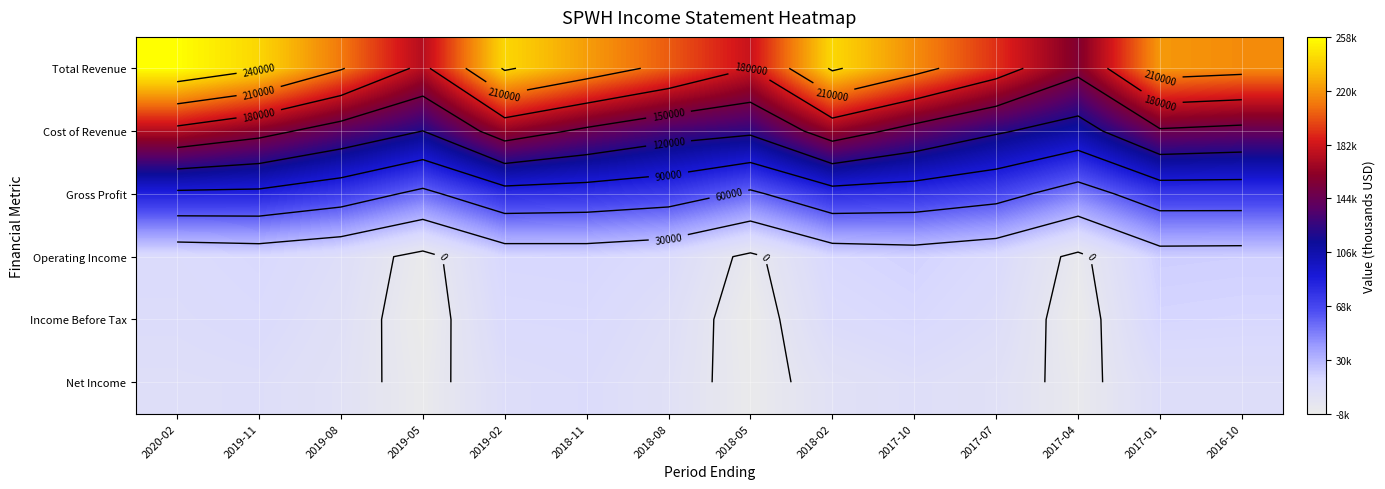

The Net Income series shows -5500 at 2019-05. True or false?

True